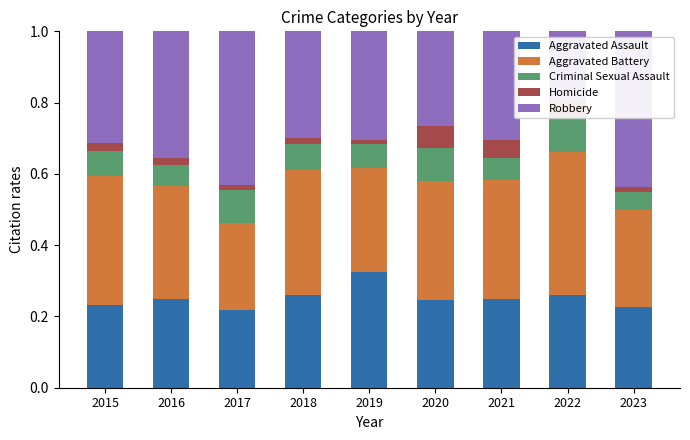

The Robbery series shows 0.5 at 2019. True or false?

False